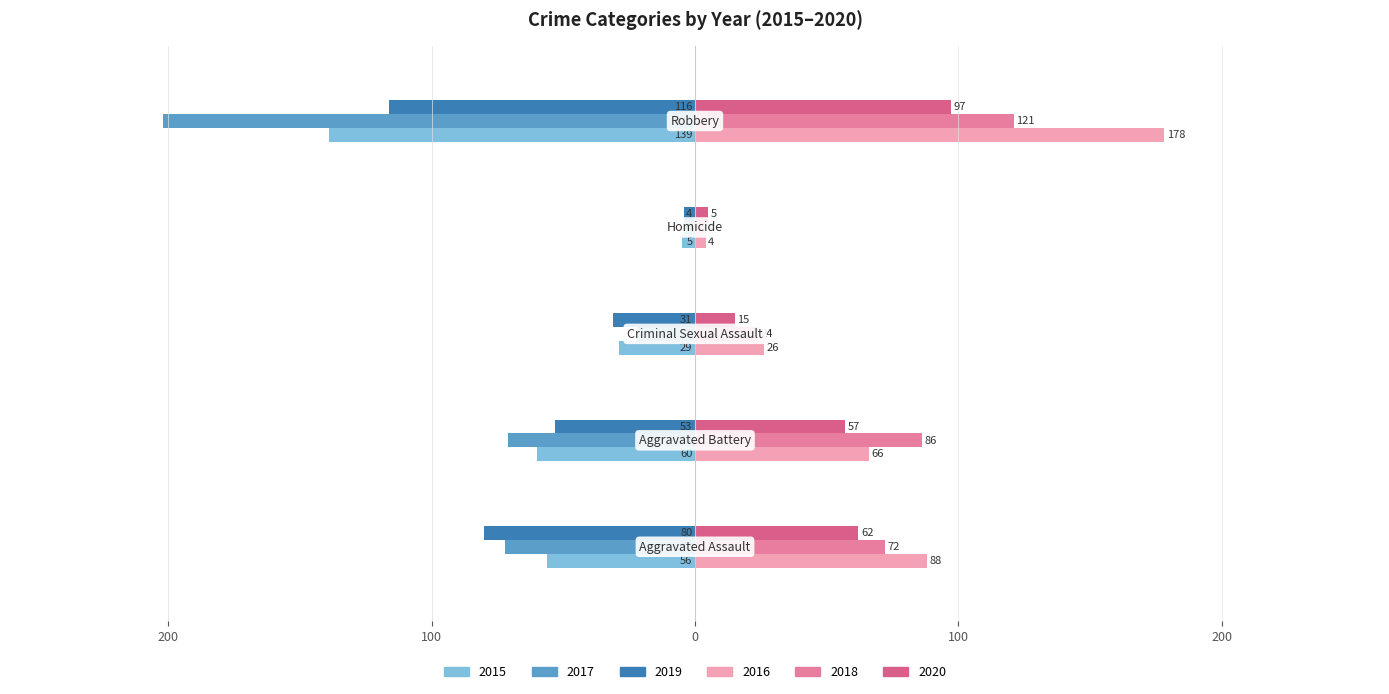

Reading left to right, what are all the values shown in this chart?

2015: -56	-60	-29	-5	-139
2016: 88	66	26	4	178
2017: -72	-71	-22	-4	-202
2018: 72	86	24	4	121
2019: -80	-53	-31	-4	-116
2020: 62	57	15	5	97